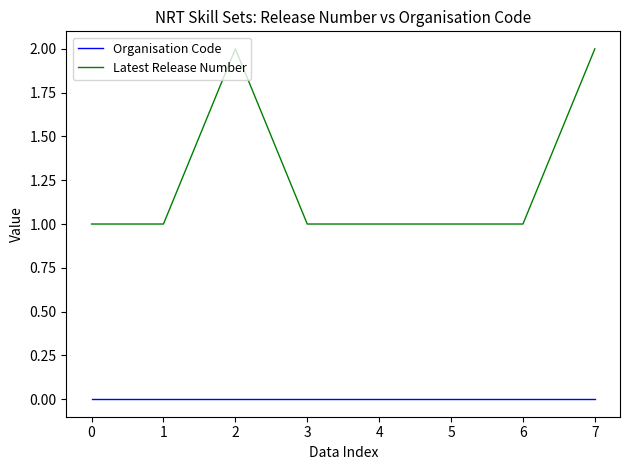

What is the spread (max minus min) of values at 6?

1